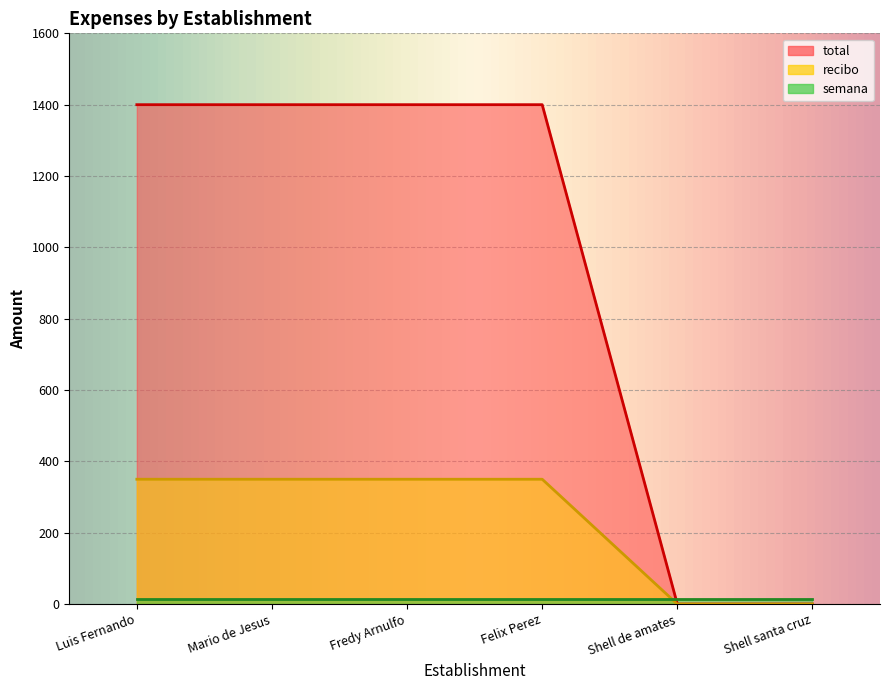

Is it true that total equals 0 at Shell de amates?

True